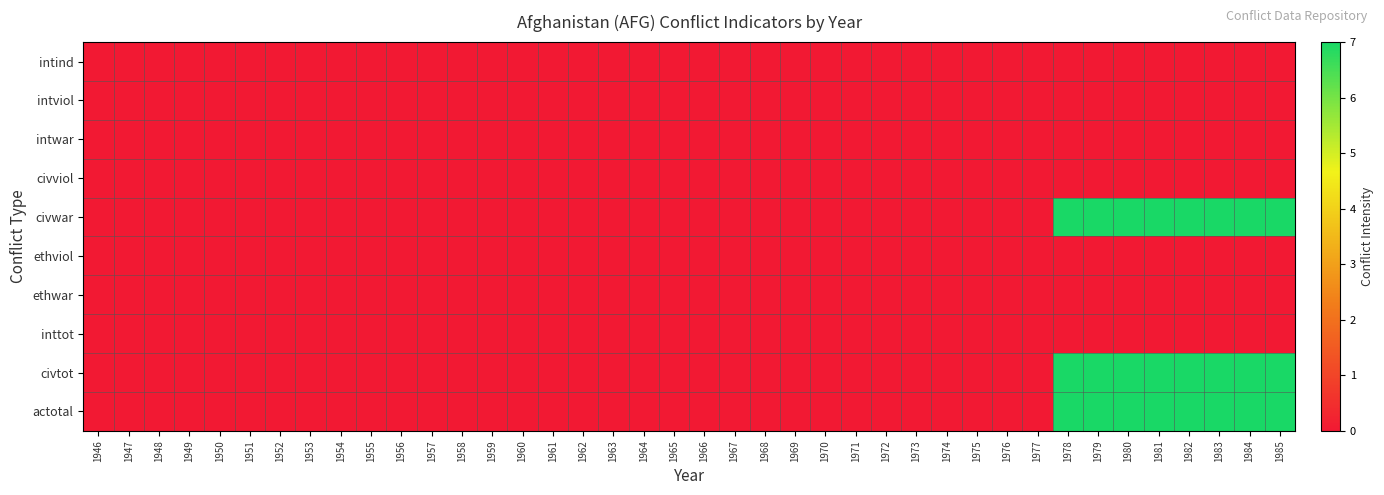

Which series changed the most between 1964 and 1978?

civwar